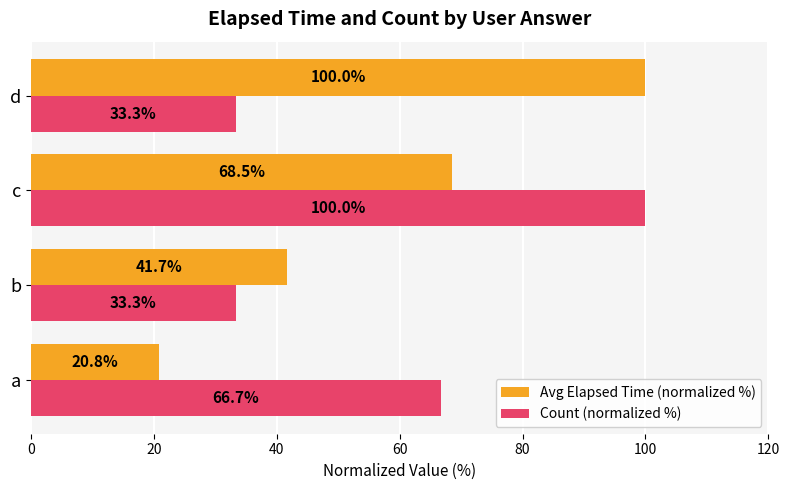

At b, list the series in order from smallest to largest.

Count (normalized %), Avg Elapsed Time (normalized %)